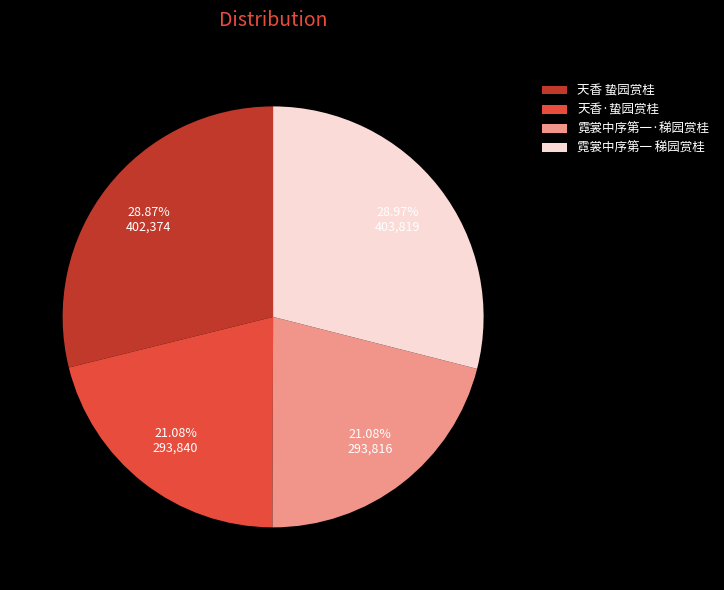

Does 霓裳中序第一·稊园赏桂 account for over 50% of the chart?

No